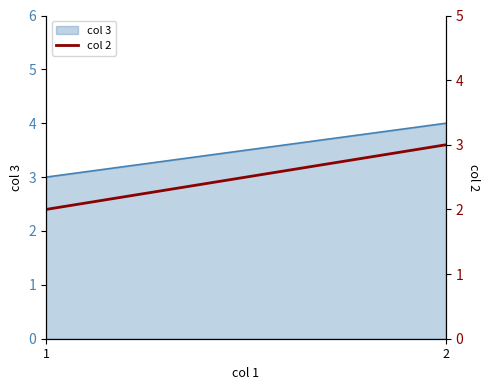

The chart shows a value of 2 at 1. True or false?

True